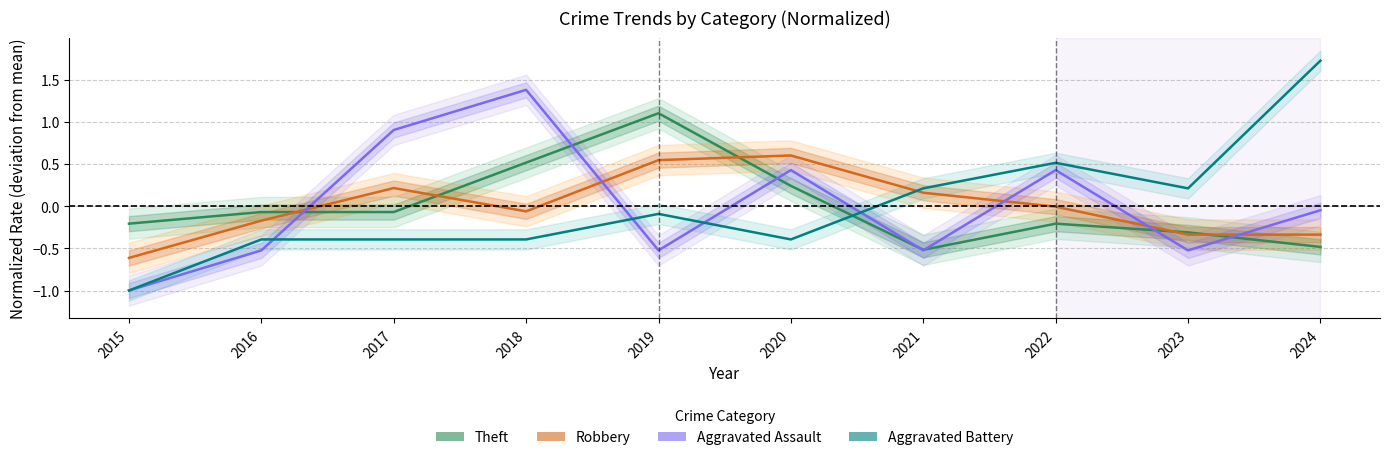

What are all the series names shown in the legend?

Theft, Robbery, Aggravated Assault, Aggravated Battery